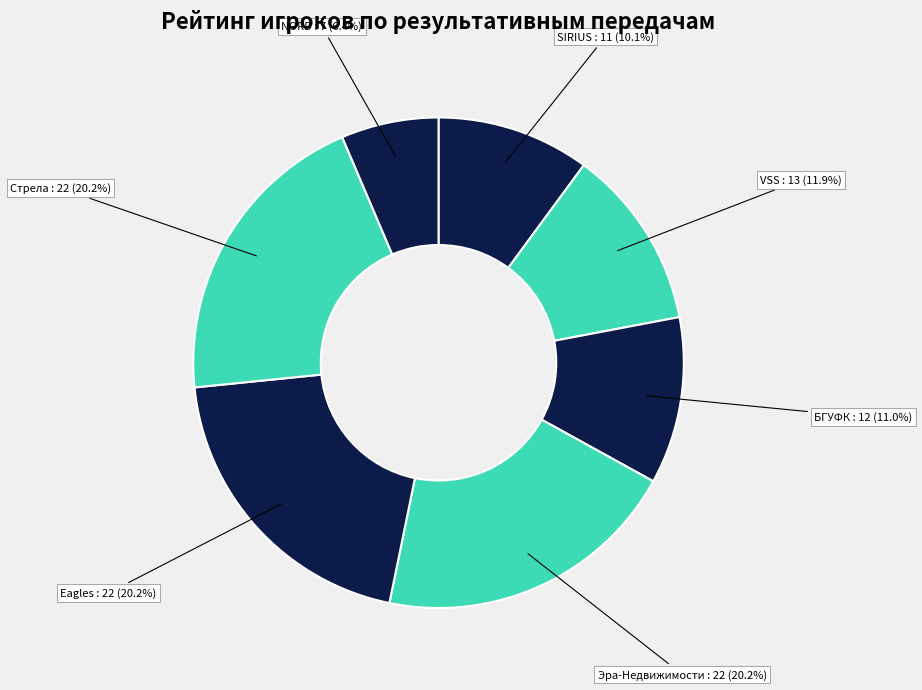

How many segments does this pie chart have?

7